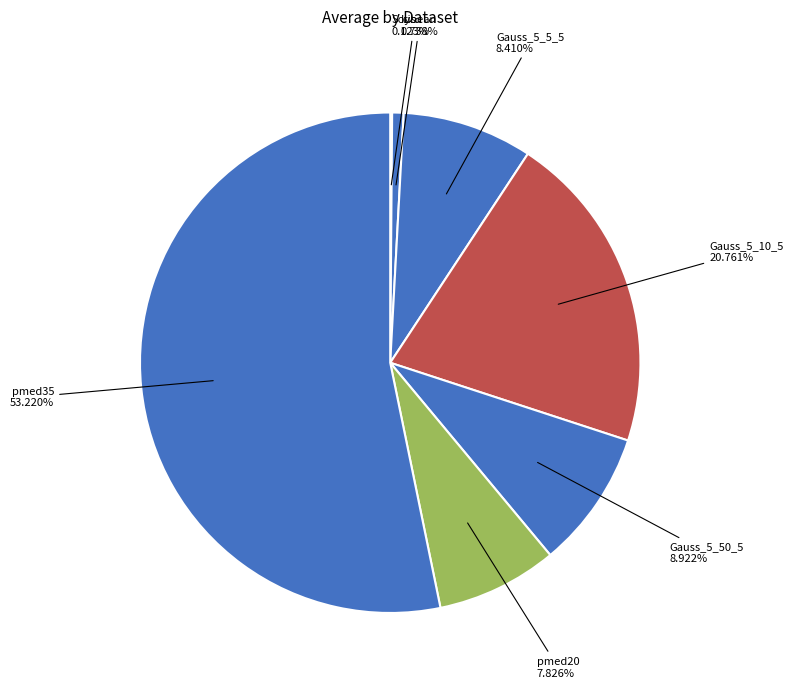

How many segments does this pie chart have?

7